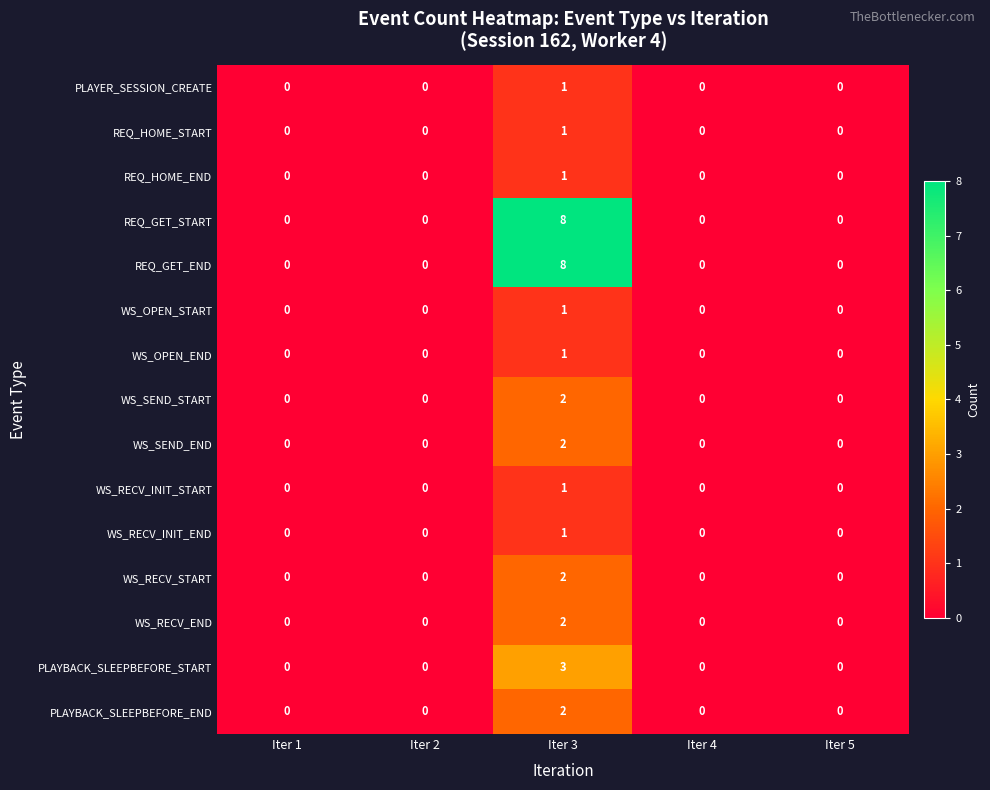

The WS_OPEN_START series shows 1 at Iter 4. True or false?

False